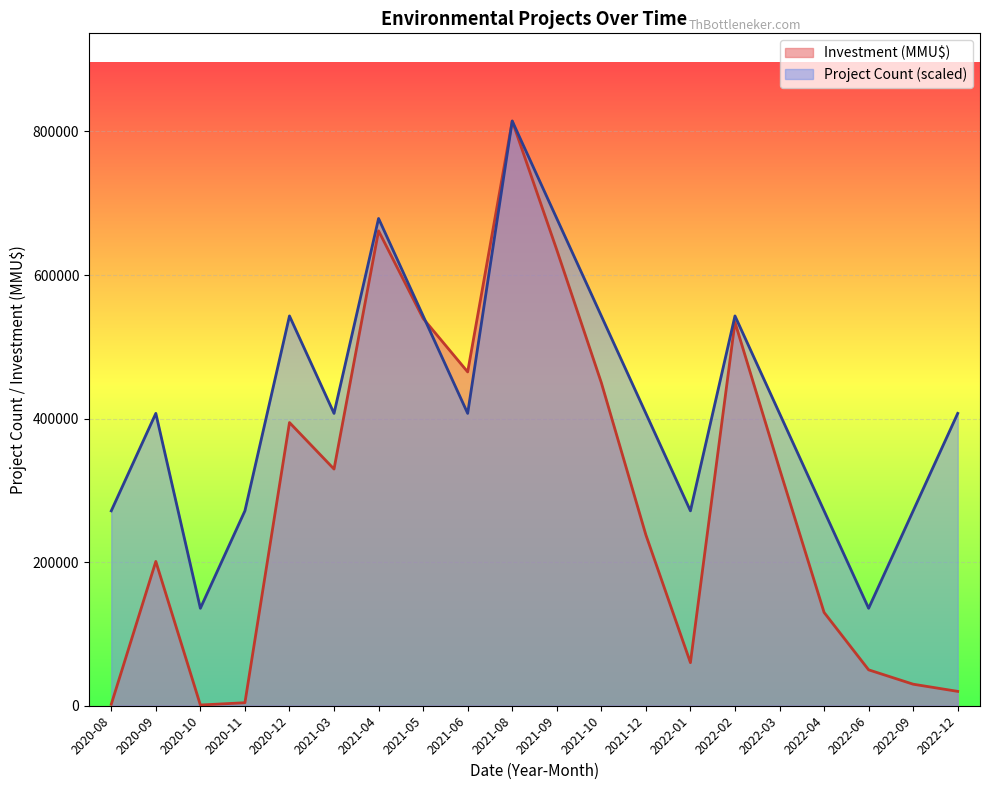

What is the lowest value of the Count series?

135747.3